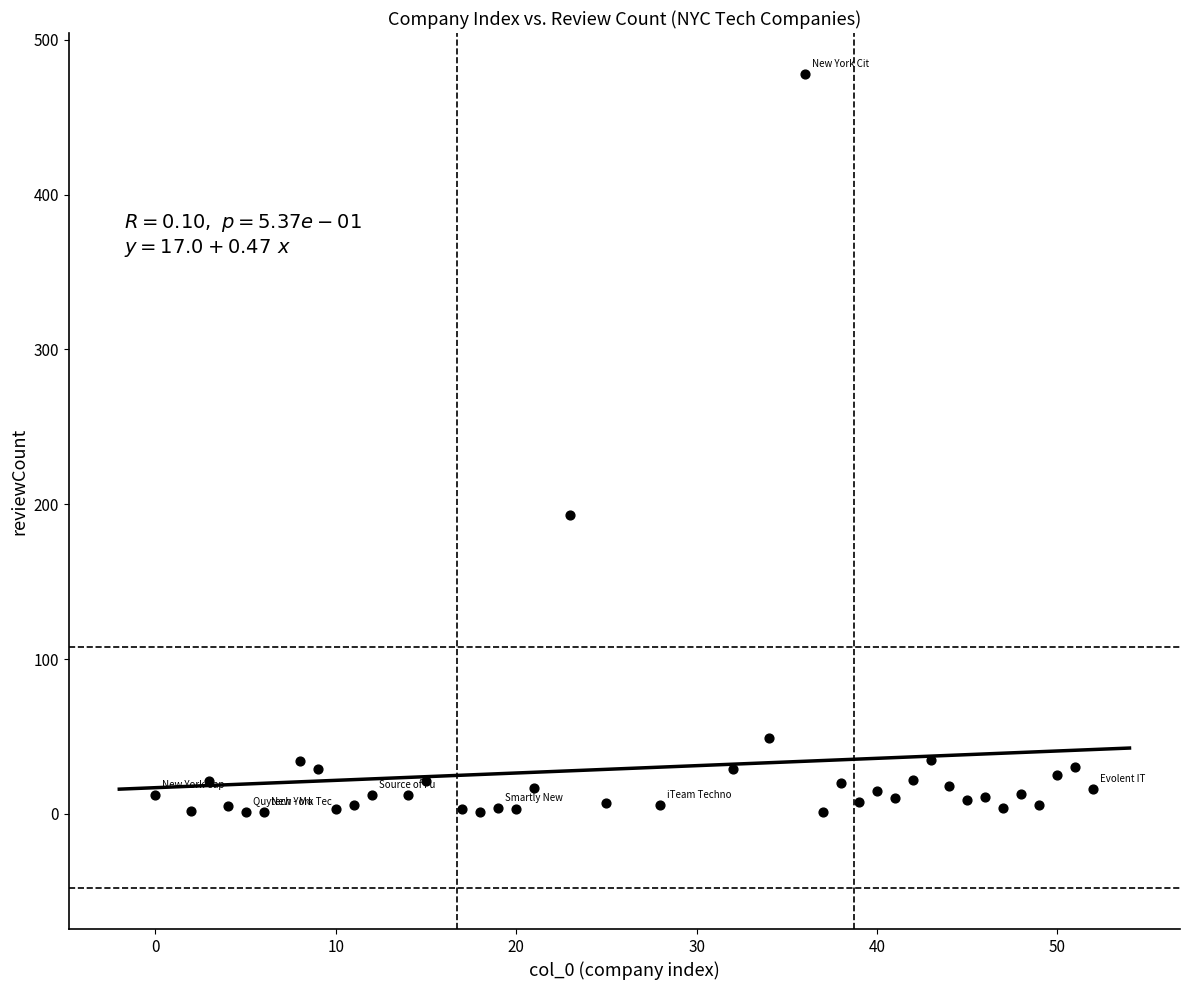

What Y value in the scatter plot is closest to 239?

193